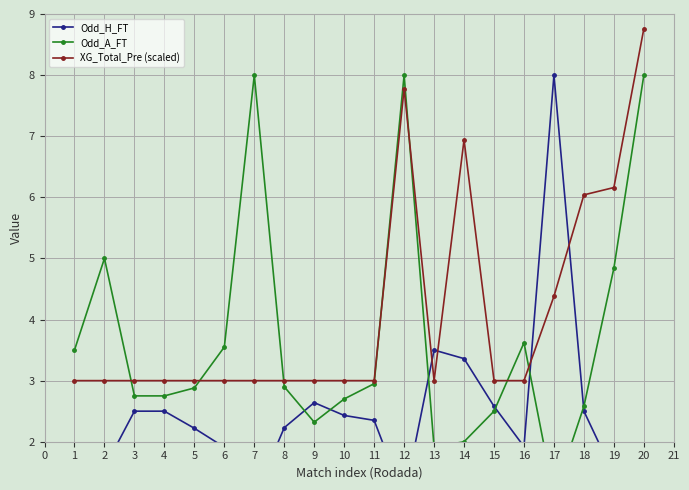

What is the difference between the second highest and minimum values in the Odd_A_FT series?

6.9